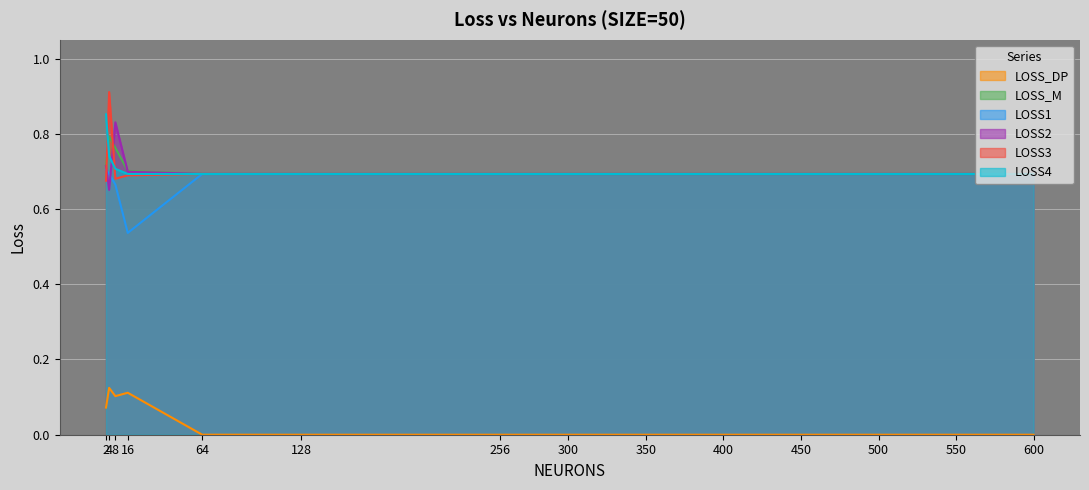

What is the maximum value shown in the chart?

0.9